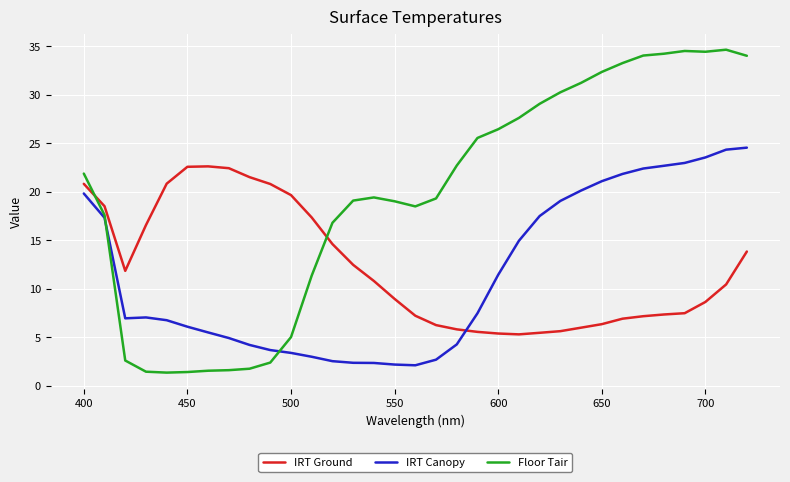

Rank the series by their maximum value, from highest to lowest.

Floor Tair, IRT Canopy, IRT Ground